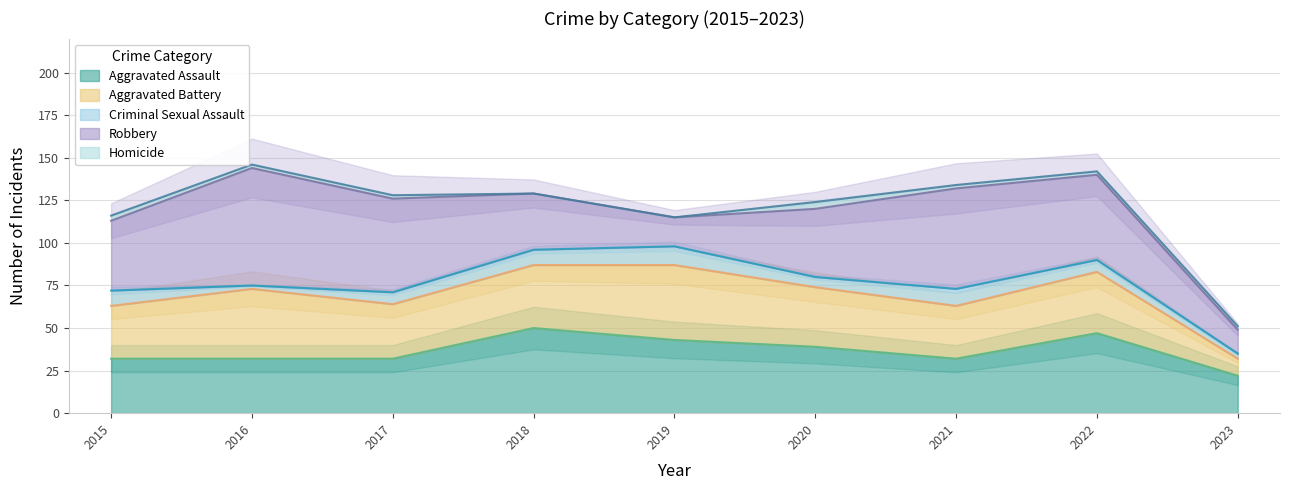

At which label does Aggravated Assault reach its minimum?

2023